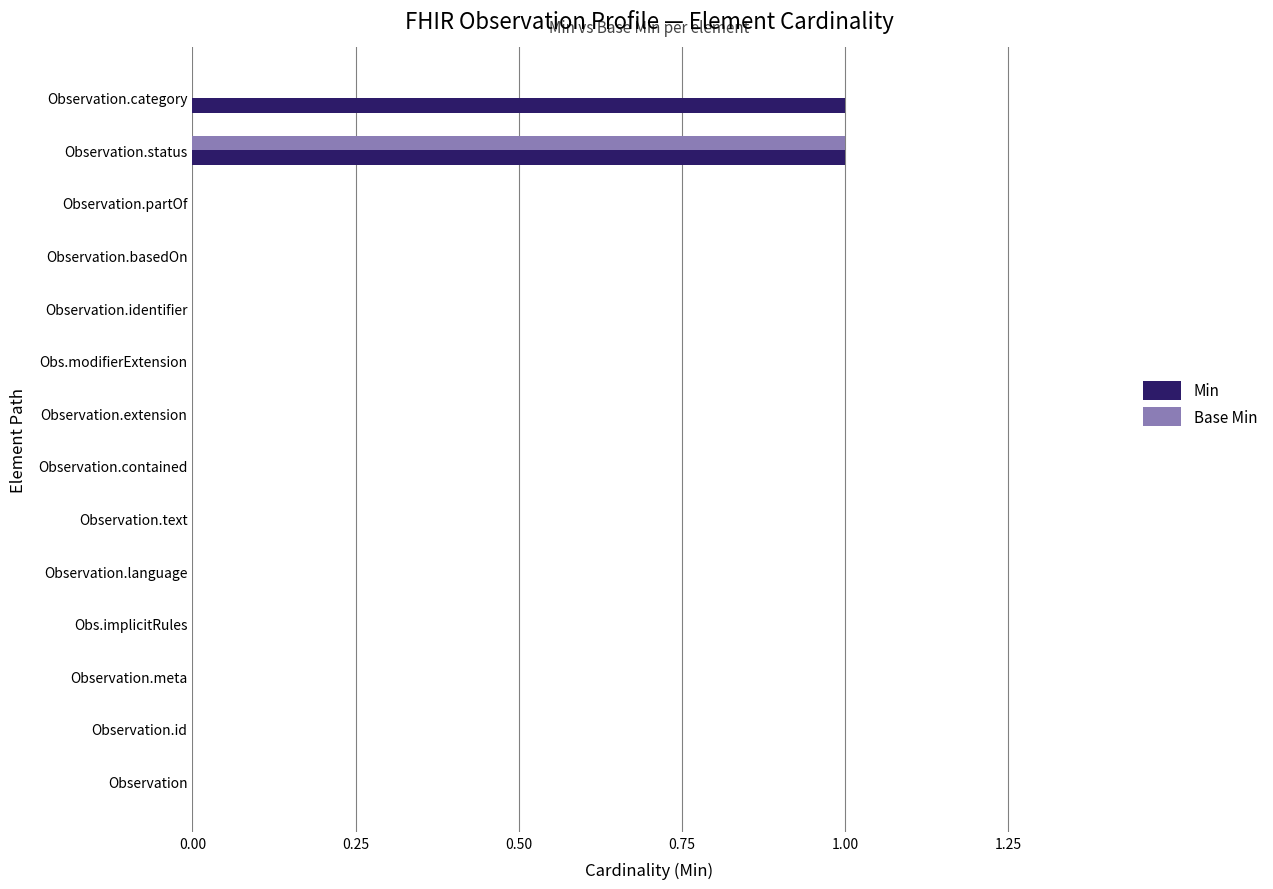

The Min series shows -1 at Observation.identifier. True or false?

False